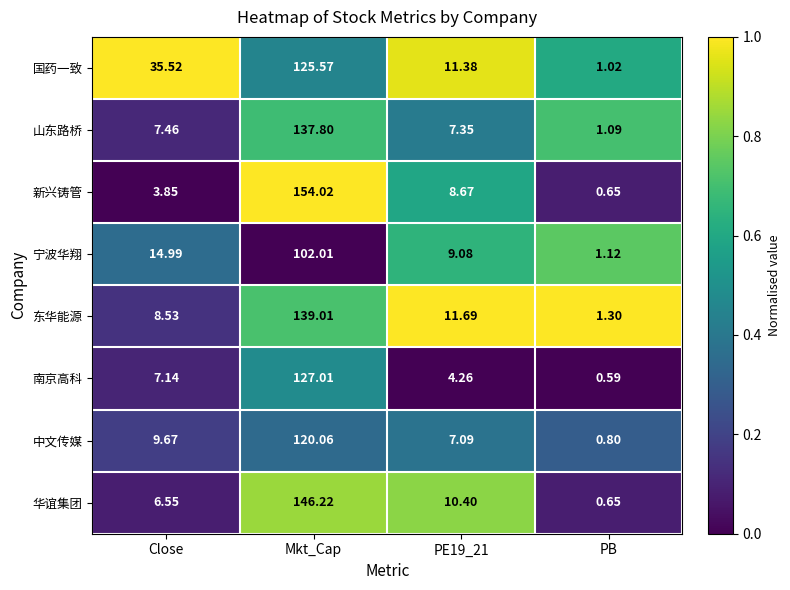

Between Mkt_Cap and PE19_21, which series saw the biggest shift?

新兴铸管